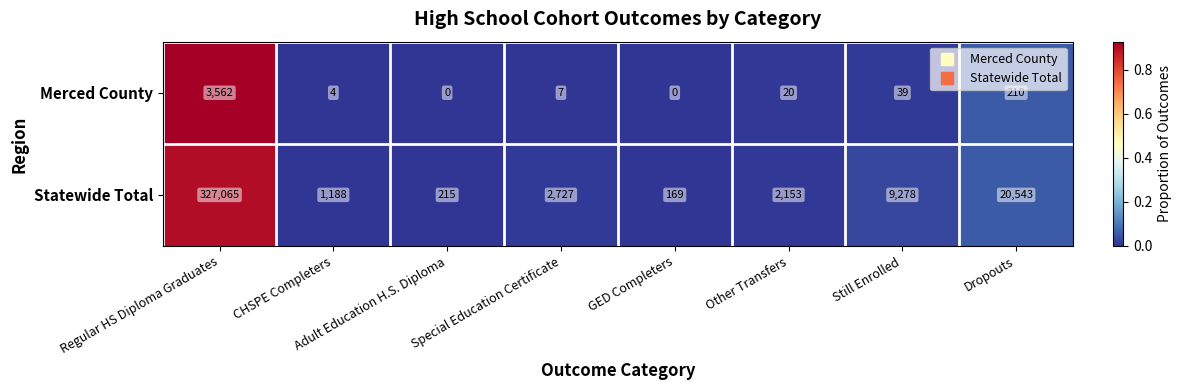

What is the sum of the Statewide Total values at Still Enrolled and CHSPE Completers?

10466